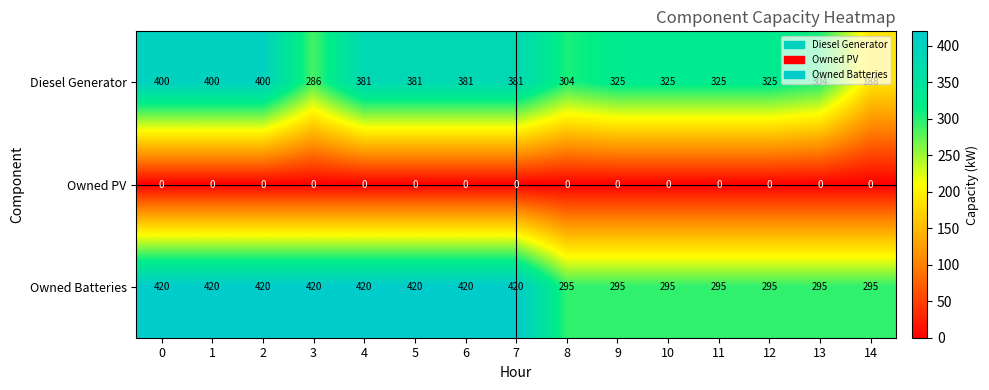

How many categories are shown in the chart?

15